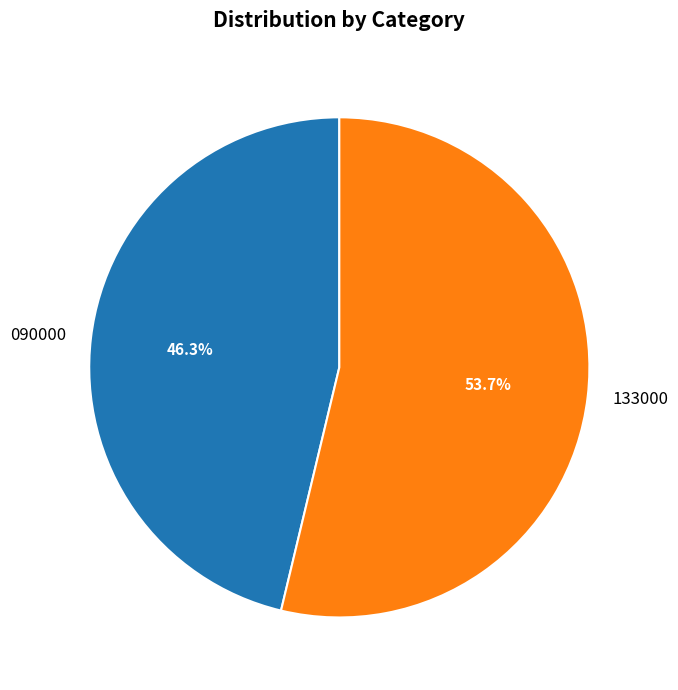

How many segments does this pie chart have?

2